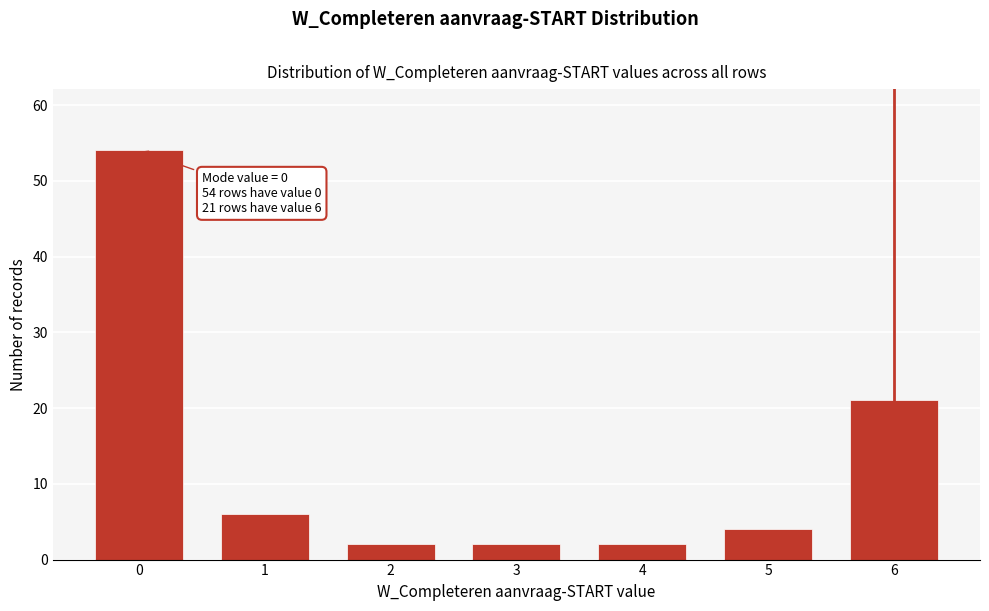

Reading right to left, extract all data points from this chart.

21	4	2	2	2	6	54